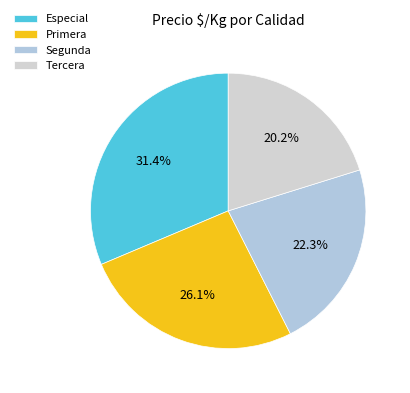

Combined, what portion of the pie is Segunda and Especial?

53.7%